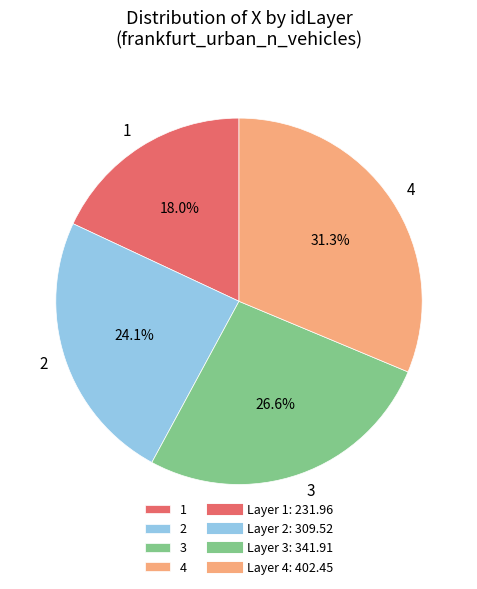

Which category has the biggest portion of the pie?

4